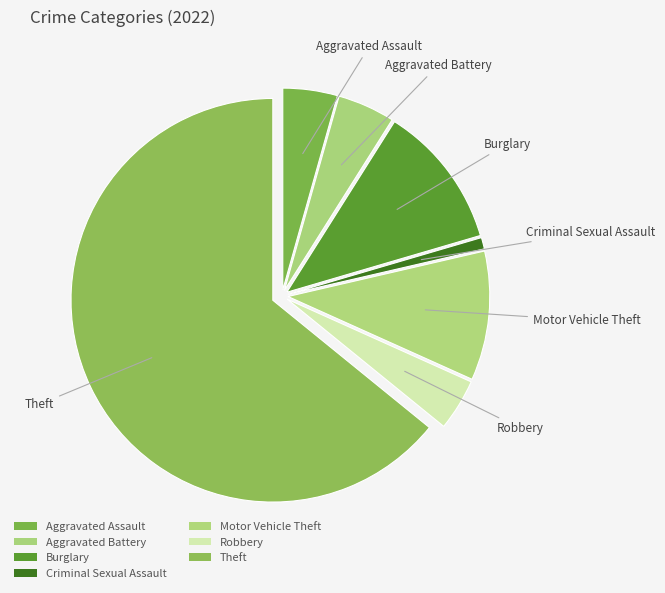

To the nearest percent, what is the combined percentage of Motor Vehicle Theft and Aggravated Assault?

15%